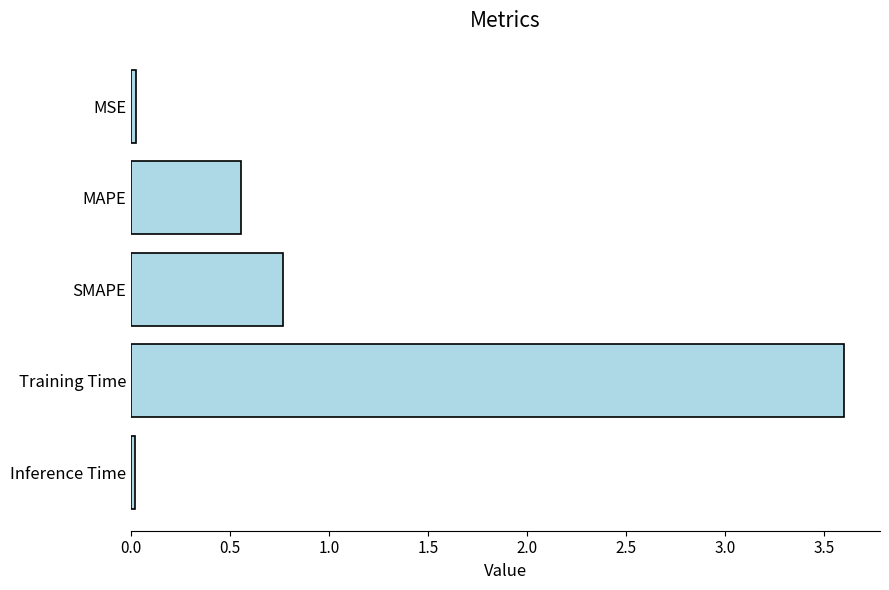

What is the average value?

1.0